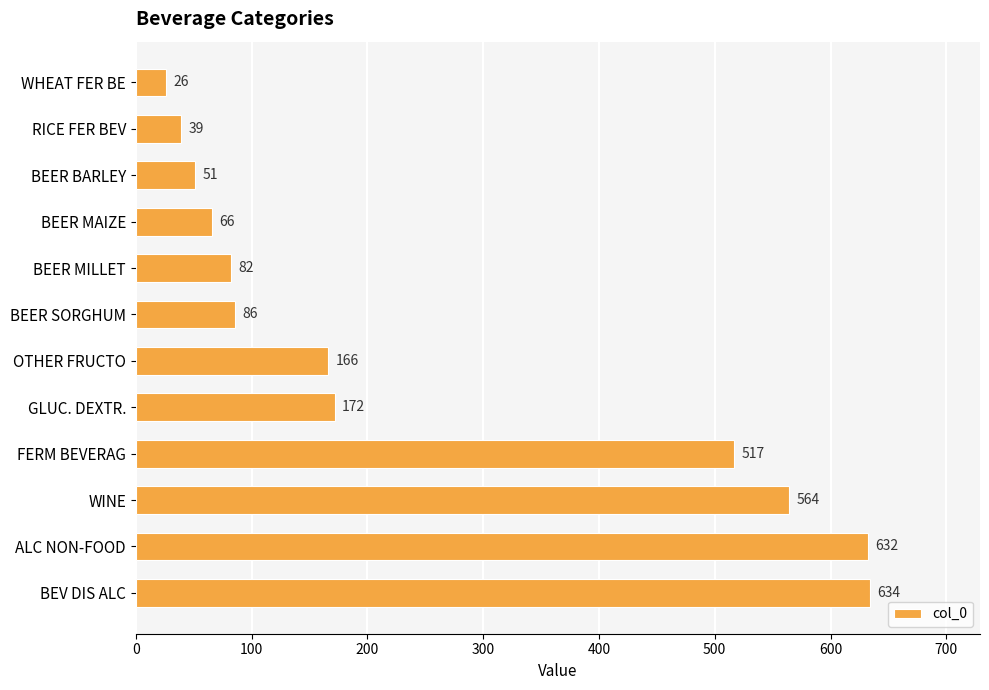

What is the average value?

253